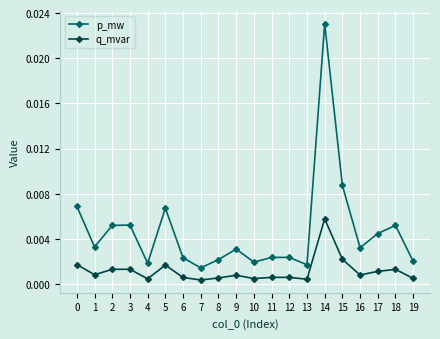

At which category does p_mw reach its first local valley?

1